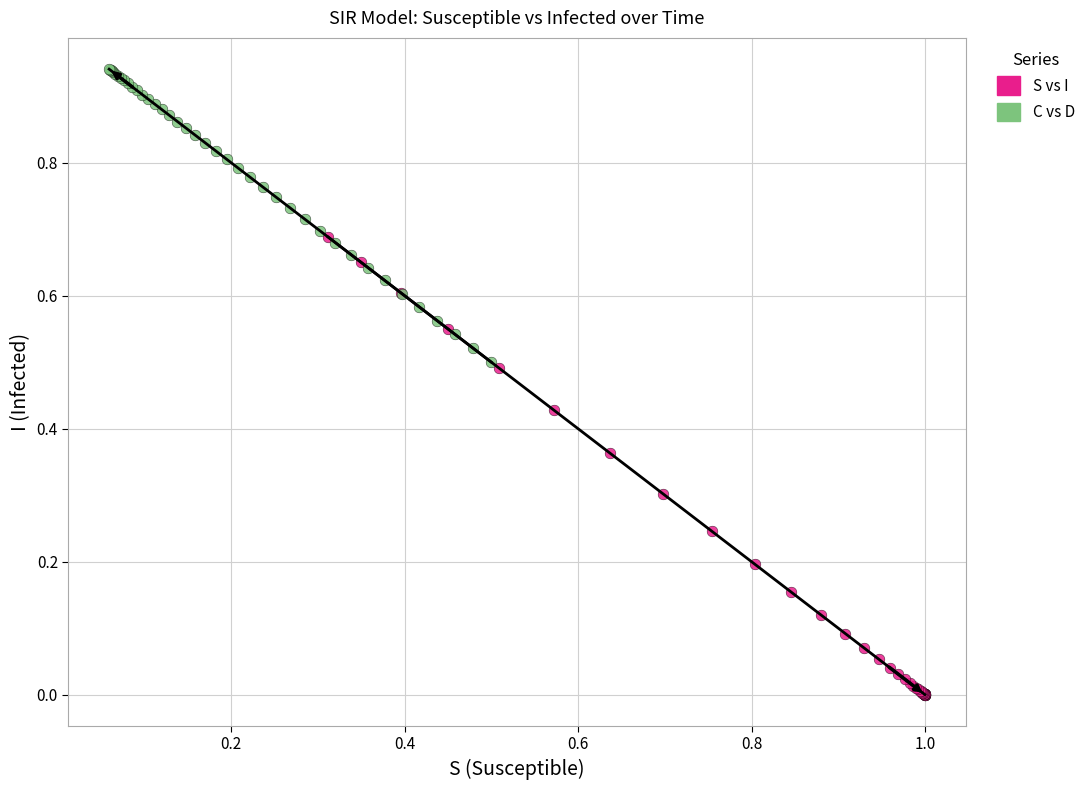

Which series has the largest Y range (max minus min)?

S vs I